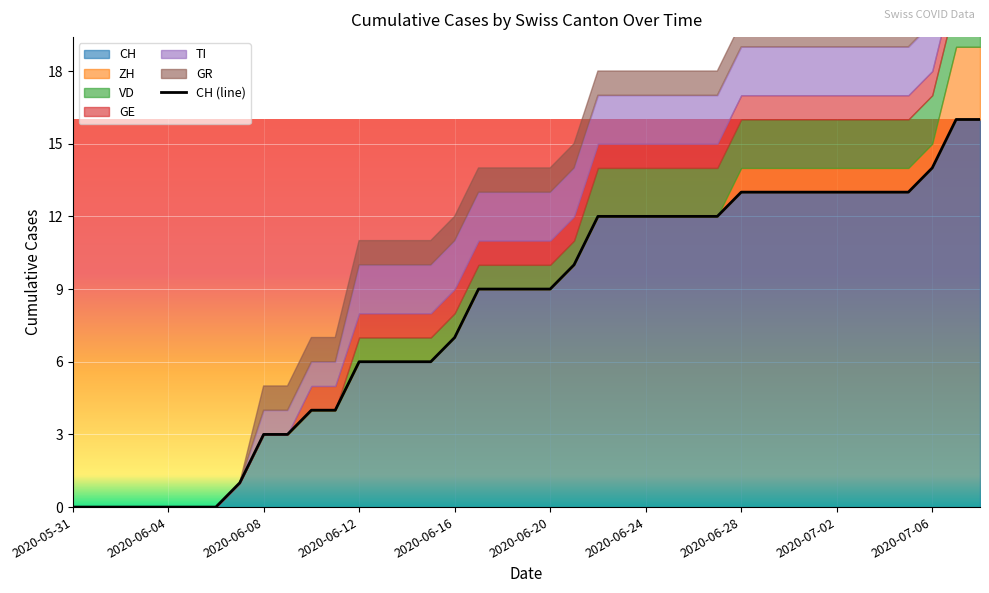

List the series in order of their peak value, lowest first.

GE, GR, VD, TI, ZH, CH